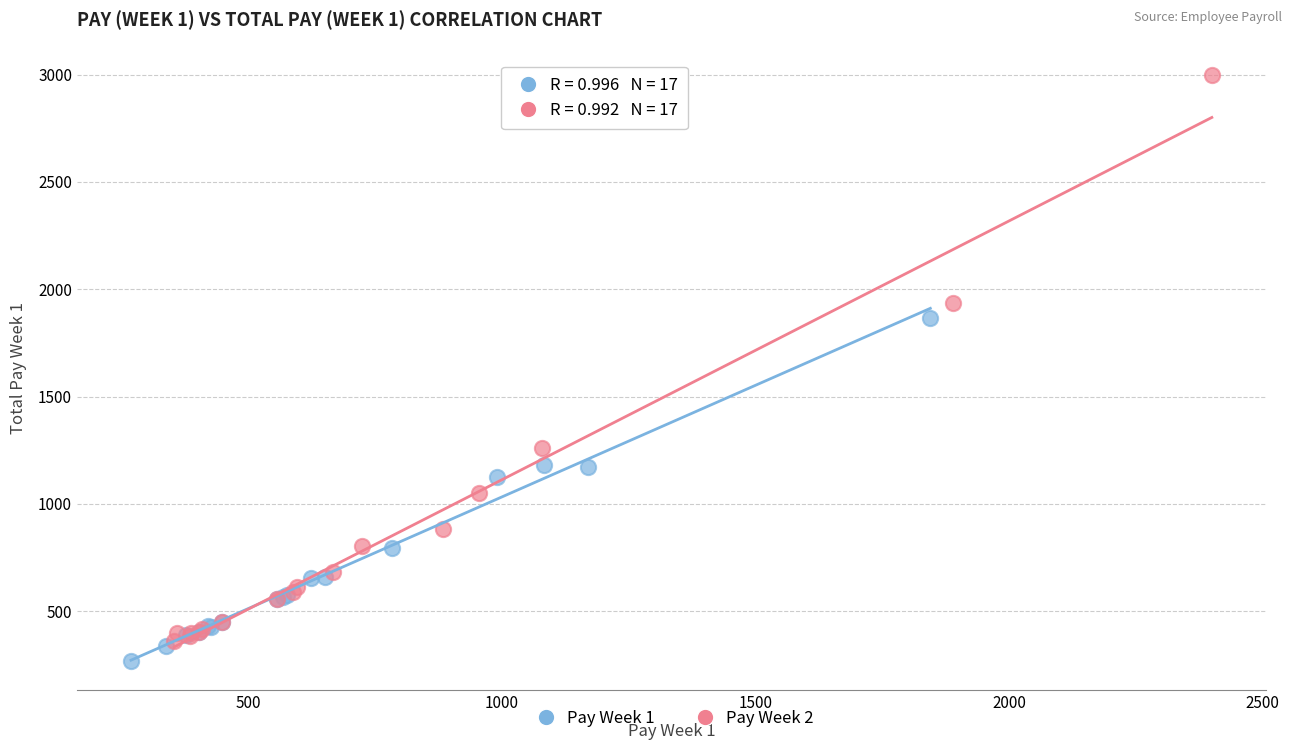

Which series reaches the minimum Y coordinate?

Pay Week 1